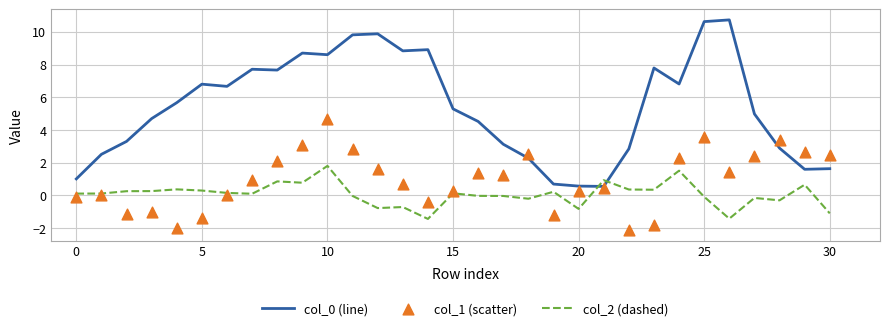

What are all the series names shown in the legend?

col_0 (line), col_2 (dashed), col_1 (scatter)